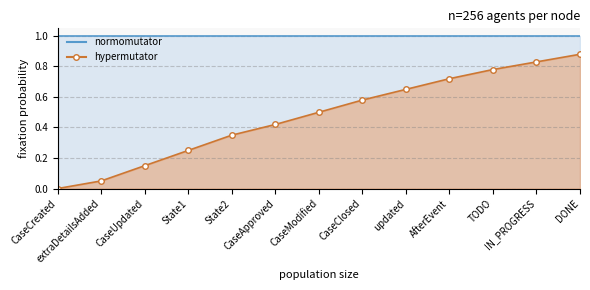

Between State1 and AfterEvent, which is larger?

AfterEvent